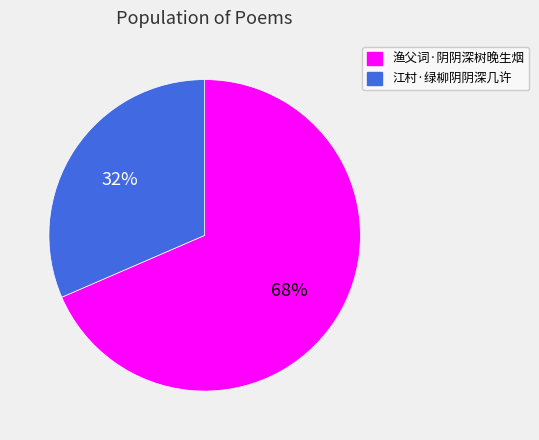

Is there any slice that represents more than half of the pie?

Yes